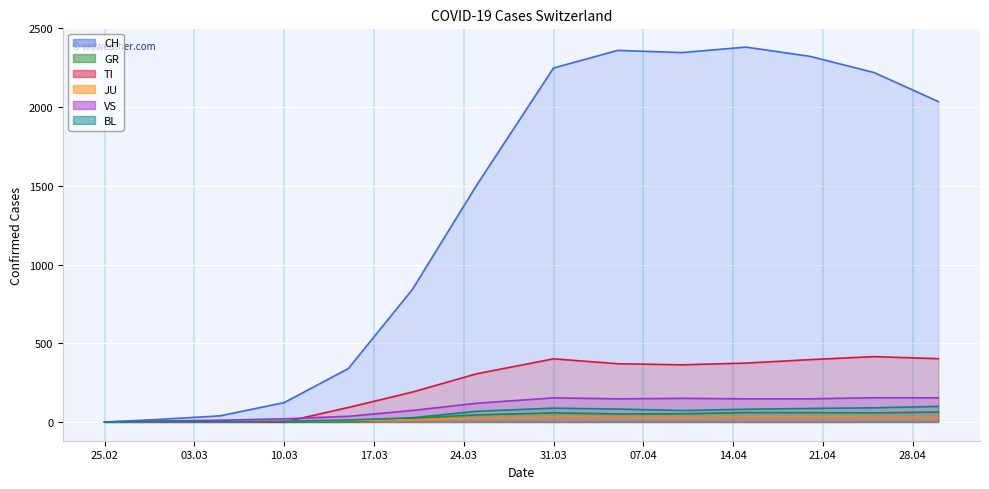

True or false: CH and GR cross at least once.

False